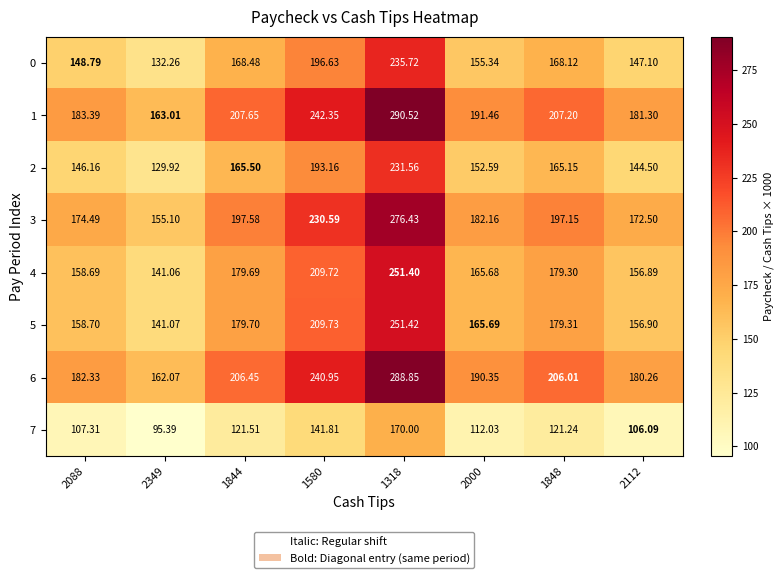

Is the value of 1 at 1844 greater than the value of 0 at 1848?

Yes